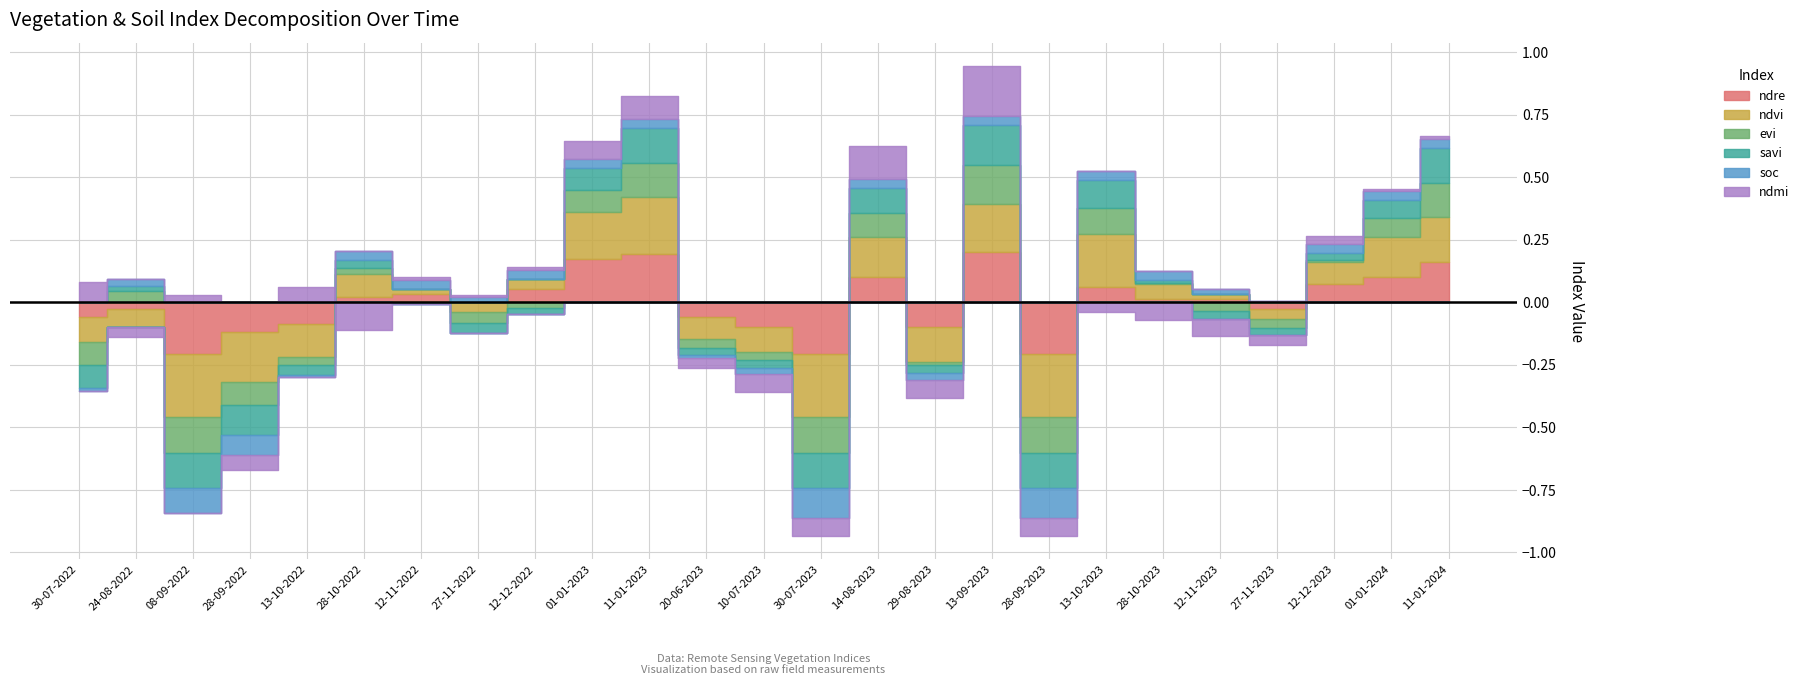

What is the label of the 7th point from the right?

13-10-2023